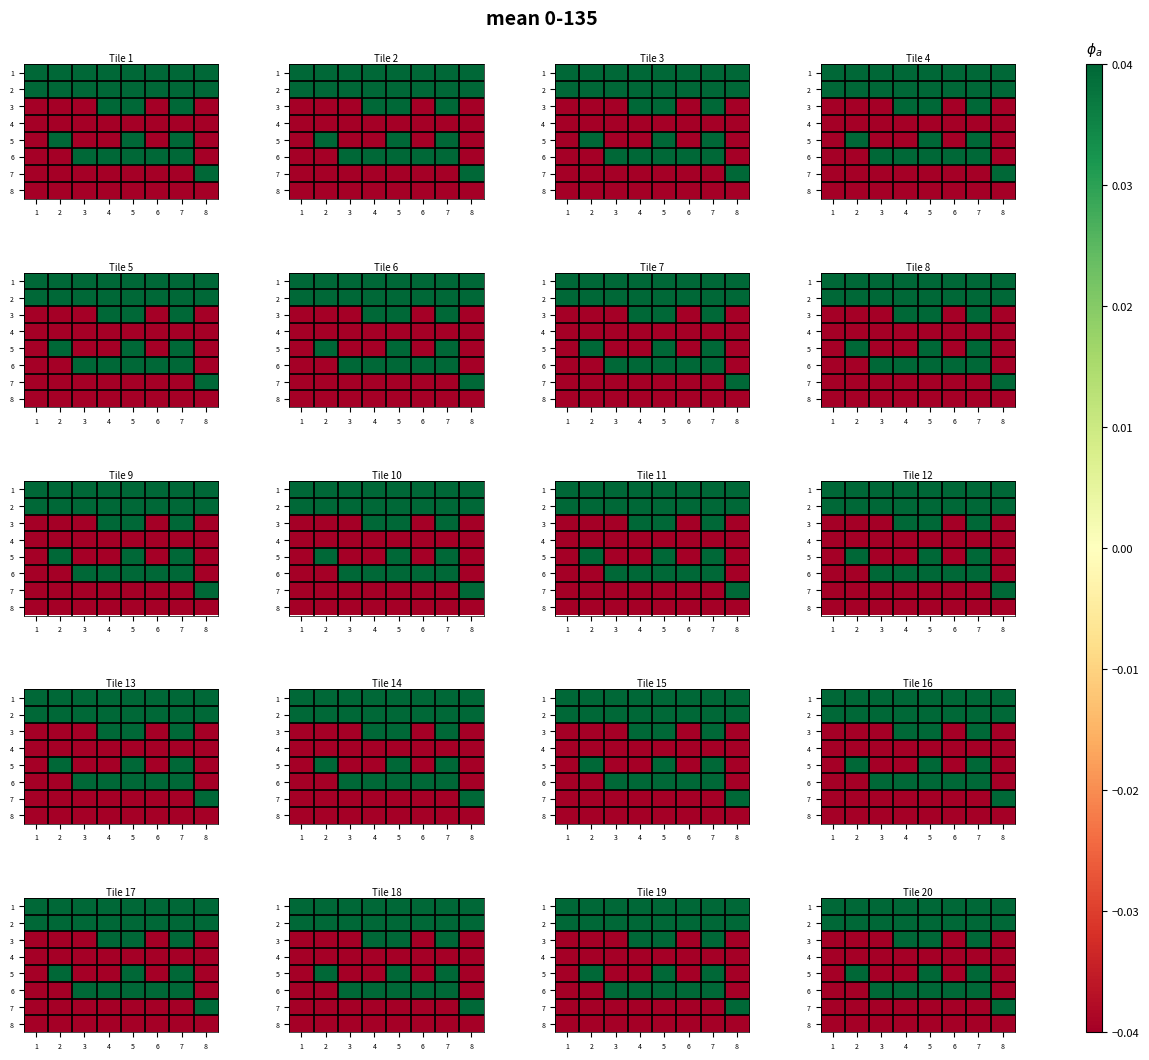

Is the value of 6 at 2 greater than the value of 2 at 1?

No